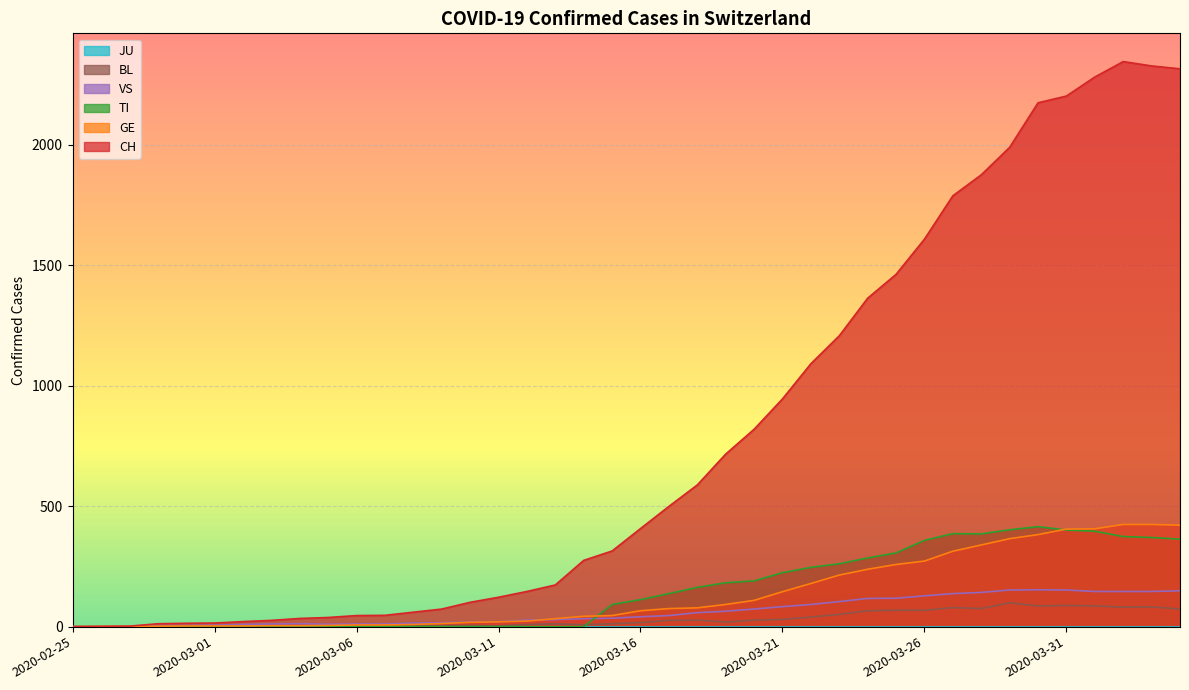

What is the value of the CH point at the 15th from the left?

101